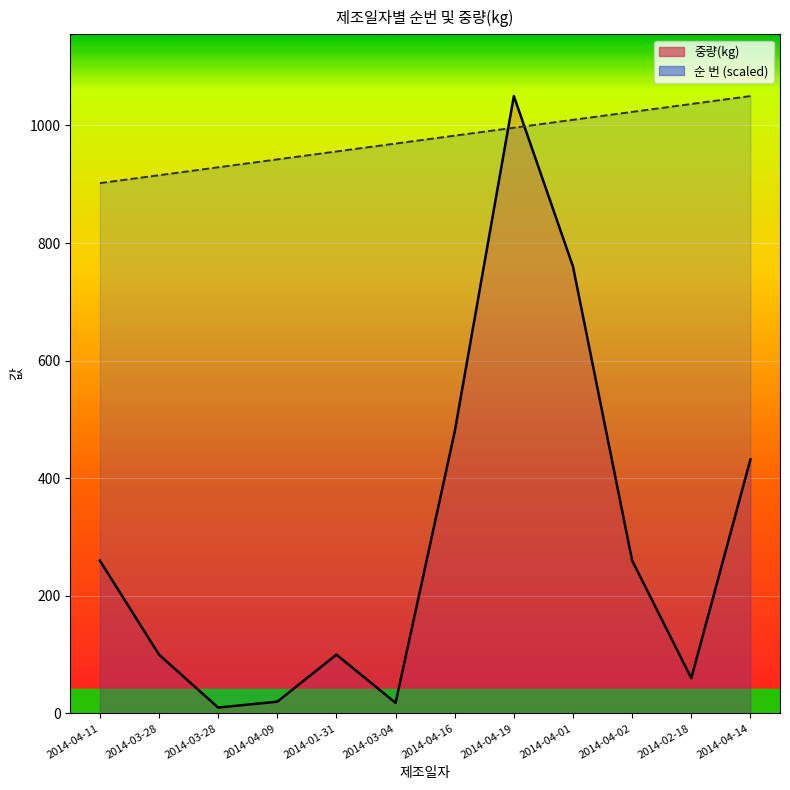

List the series in order of their peak value, highest first.

중량(kg) line, 순 번 line